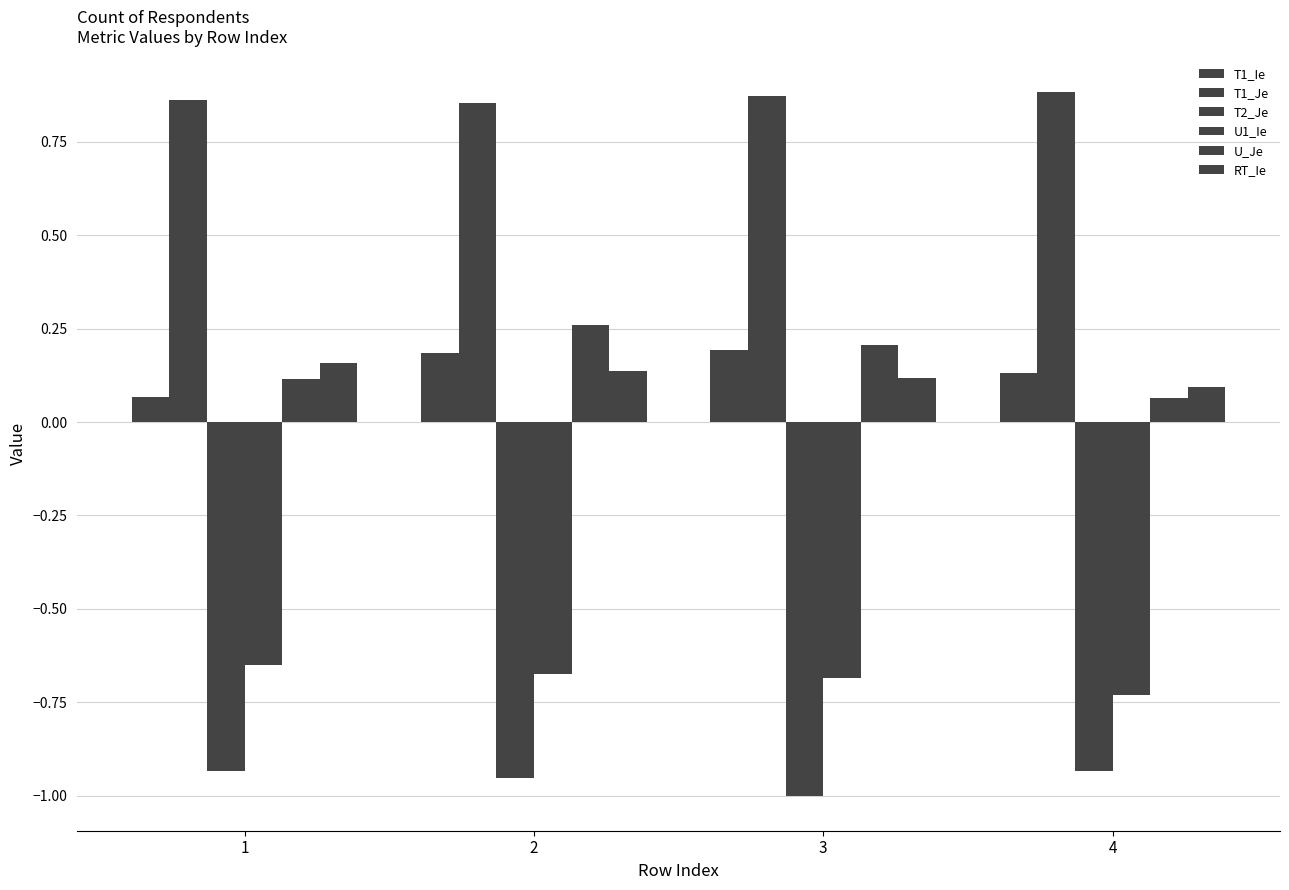

How many series are shown in this chart?

6